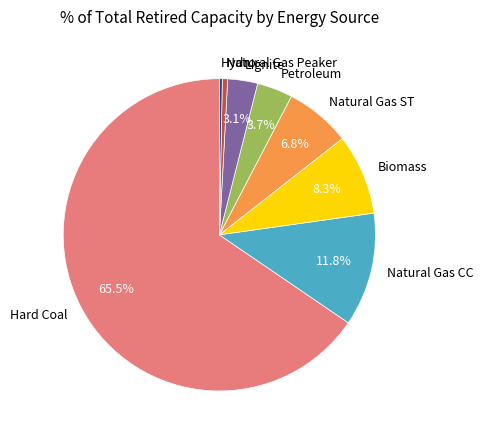

Which has a higher value, Natural Gas CC or Biomass?

Natural Gas CC